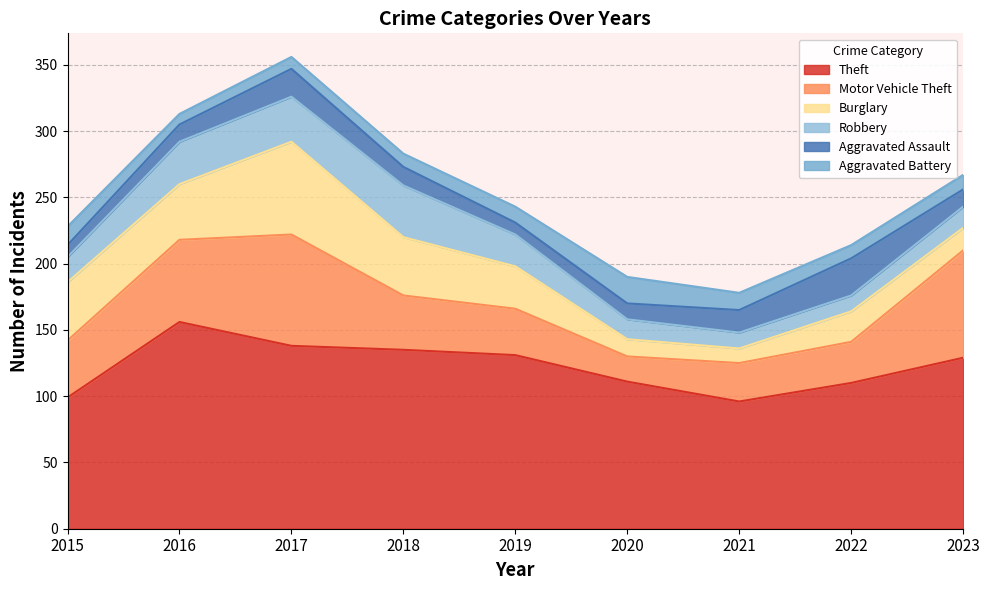

True or false: Theft and Robbery intersect in this chart.

False